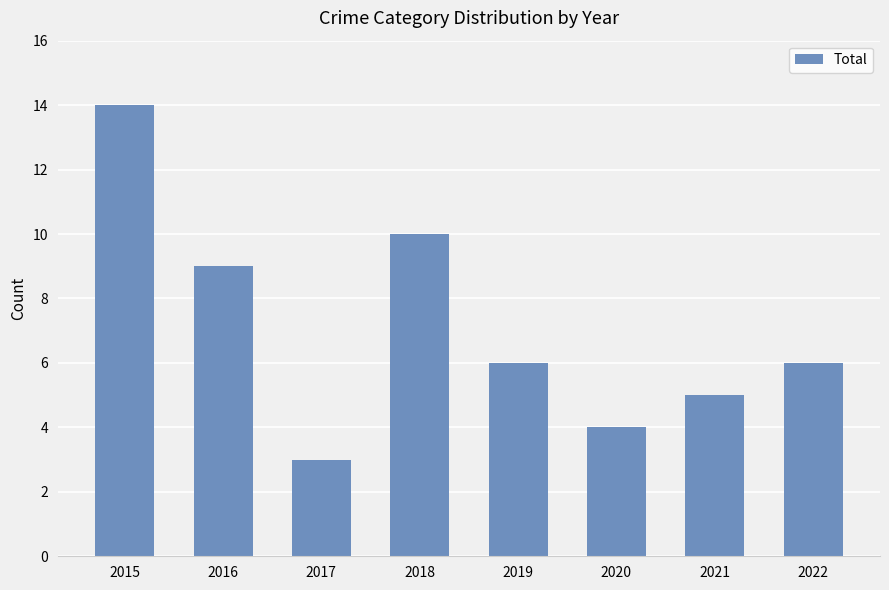

Approximately how many times larger is the value at 2019 compared to 2022?

1.0